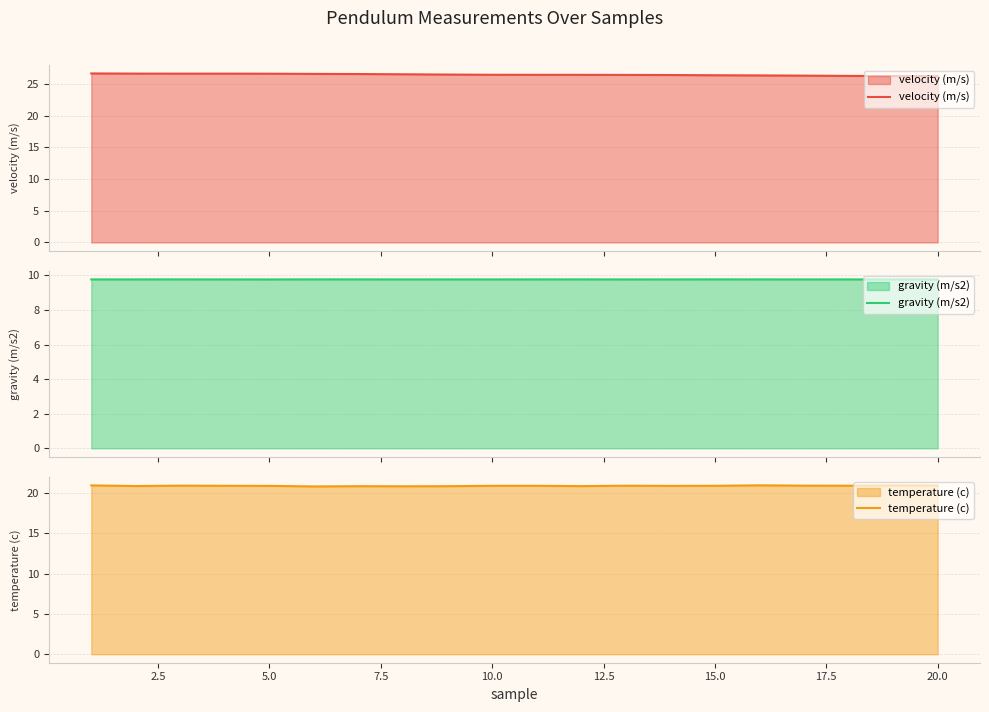

What is the sum of all gravity (m/s2) values?

195.3